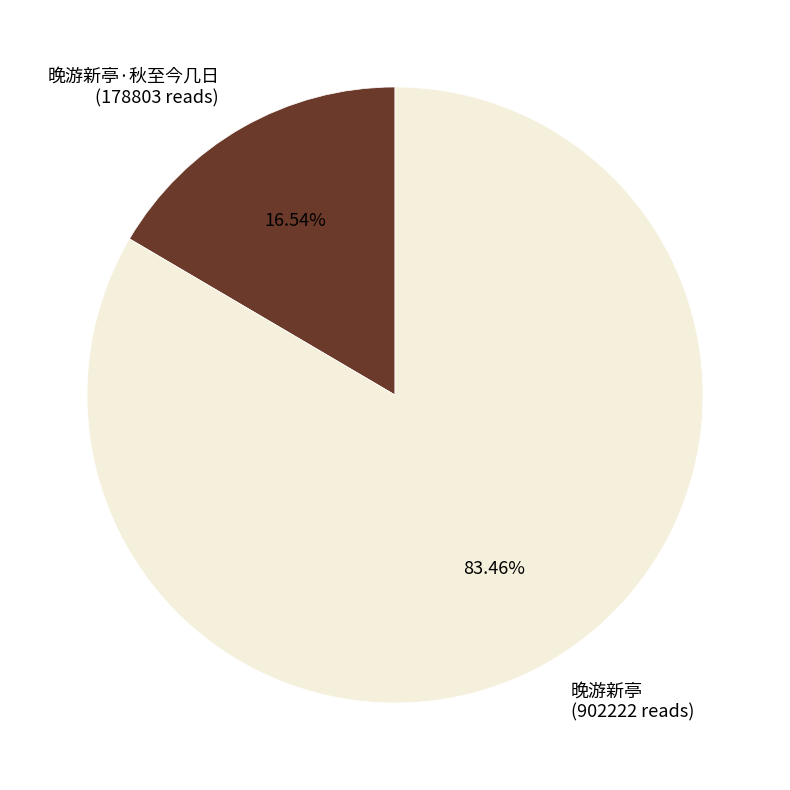

Combined, do 晚游新亭·秋至今几日 and 晚游新亭 account for over 50%?

Yes